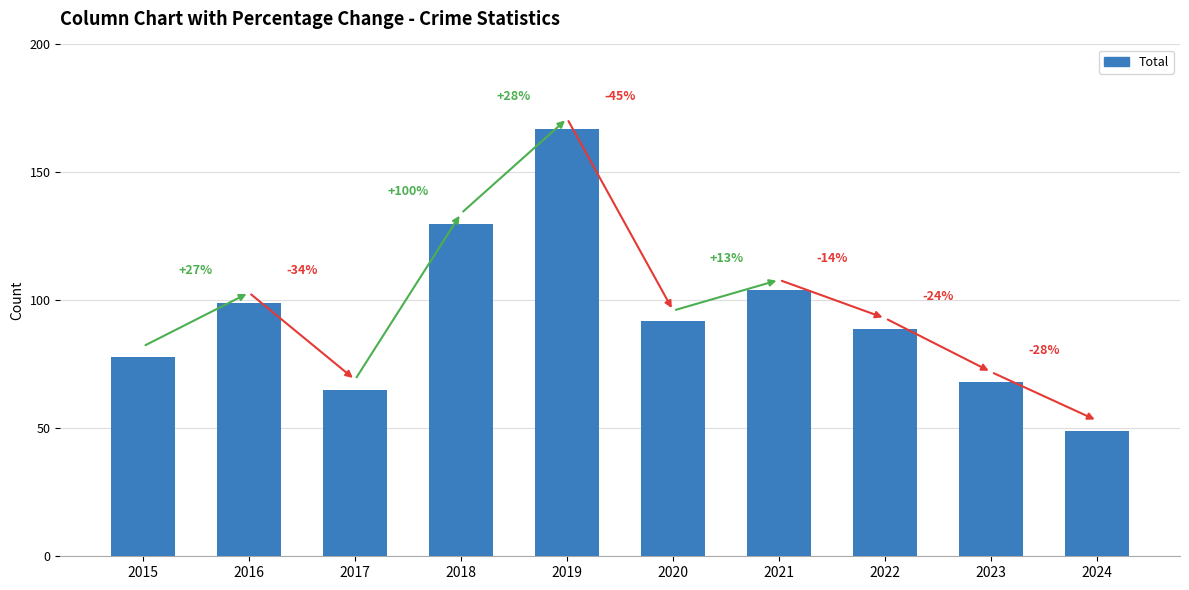

Does the chart contain any negative values?

No